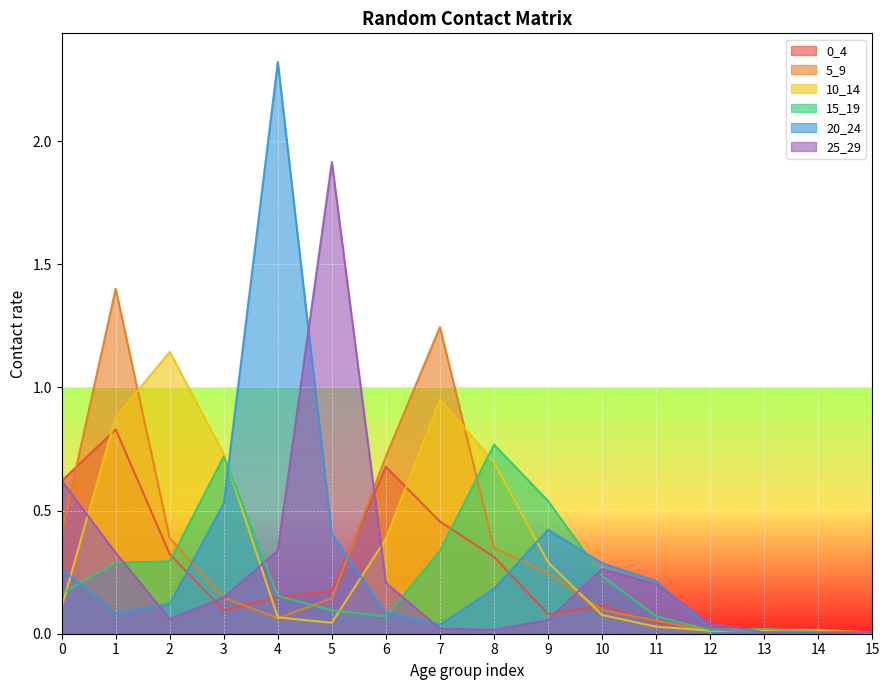

Reading left to right, extract all data points from this chart.

0_4: 0=0.6	1=0.8	2=0.3	3=0.1	4=0.1	5=0.2	6=0.7	7=0.5	8=0.3	9=0.1	10=0.1	11=0.0	12=0.0	13=0.0	14=0.0	15=0.0
5_9: 0=0.4	1=1.4	2=0.4	3=0.1	4=0.1	5=0.1	6=0.7	7=1.2	8=0.3	9=0.2	10=0.1	11=0.1	12=0.0	13=0.0	14=0.0	15=0.0
10_14: 0=0.1	1=0.9	2=1.1	3=0.7	4=0.1	5=0.0	6=0.4	7=1.0	8=0.7	9=0.3	10=0.1	11=0.0	12=0.0	13=0.0	14=0.0	15=0.0
15_19: 0=0.2	1=0.3	2=0.3	3=0.7	4=0.2	5=0.1	6=0.1	7=0.3	8=0.8	9=0.5	10=0.2	11=0.1	12=0.0	13=0.0	14=0.0	15=0.0
20_24: 0=0.3	1=0.1	2=0.1	3=0.5	4=2.3	5=0.4	6=0.1	7=0.0	8=0.2	9=0.4	10=0.3	11=0.2	12=0.0	13=0.0	14=0.0	15=0.0
25_29: 0=0.6	1=0.3	2=0.1	3=0.1	4=0.3	5=1.9	6=0.2	7=0.0	8=0.0	9=0.1	10=0.3	11=0.2	12=0.0	13=0.0	14=0.0	15=0.0